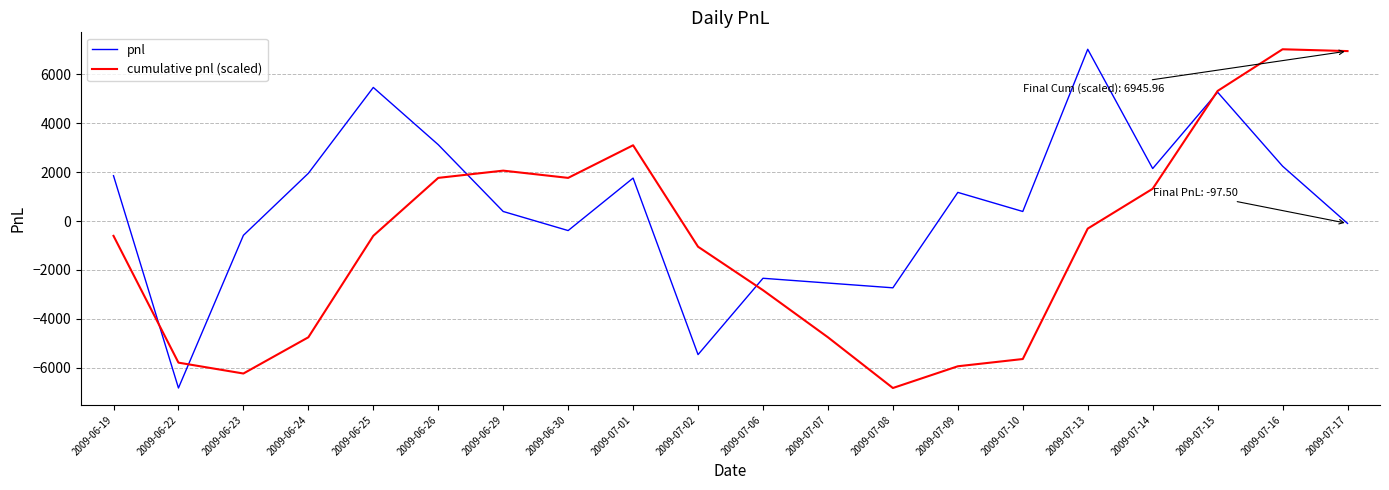

What is the maximum value shown in the chart?

7020.0